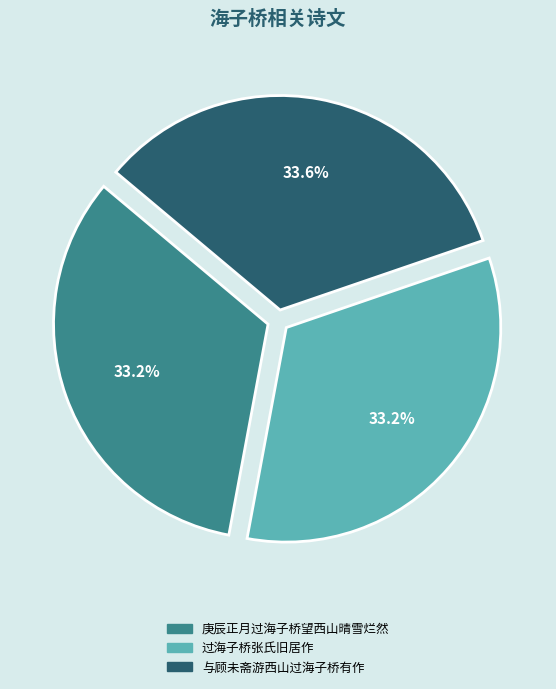

Does 庚辰正月过海子桥望西山晴雪烂然 account for over 50% of the chart?

No